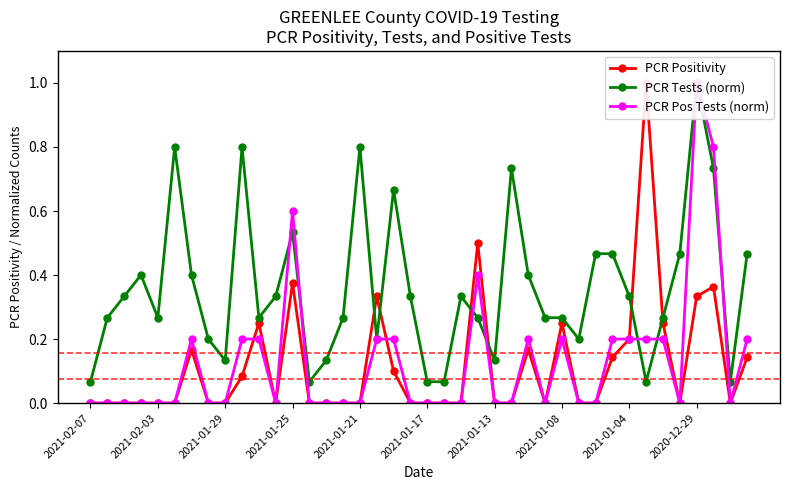

True or false: PCR Pos Tests (norm) has a value of 0.1 at 34.

False